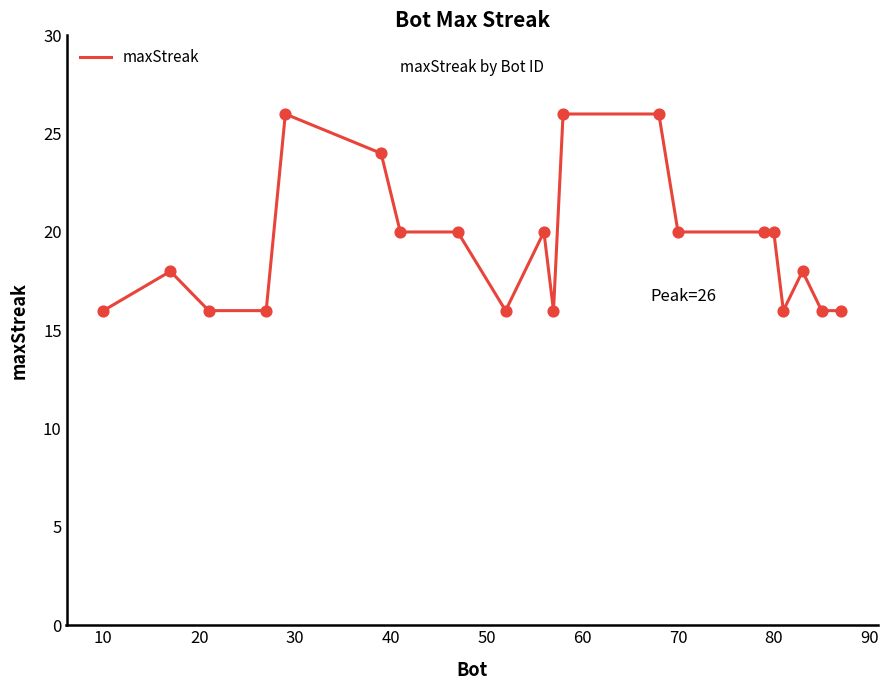

What is the greatest value displayed?

26